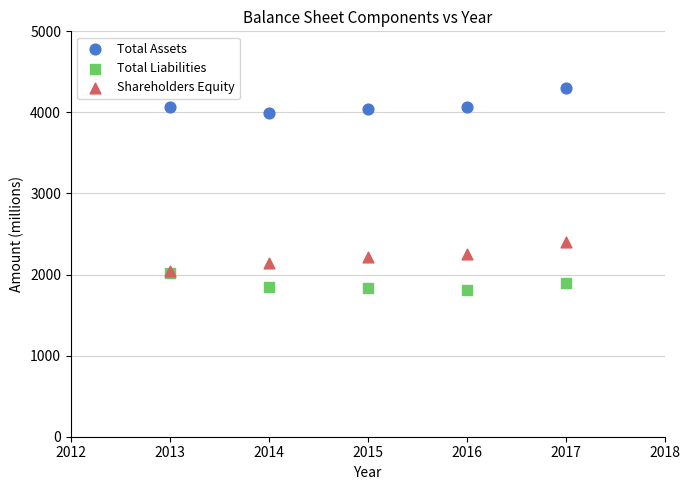

Across all series, what Y value is closest to 3053?

2401